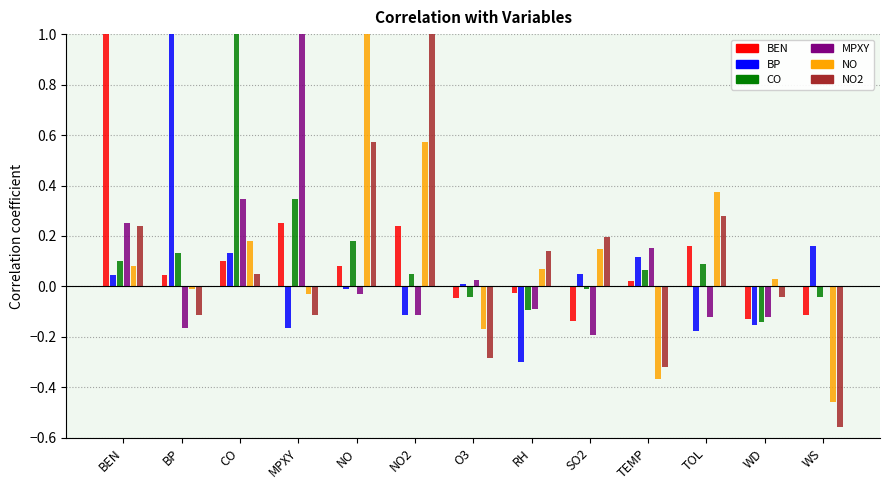

Is the value of BP at NO2 greater than the value of BEN at BEN?

No